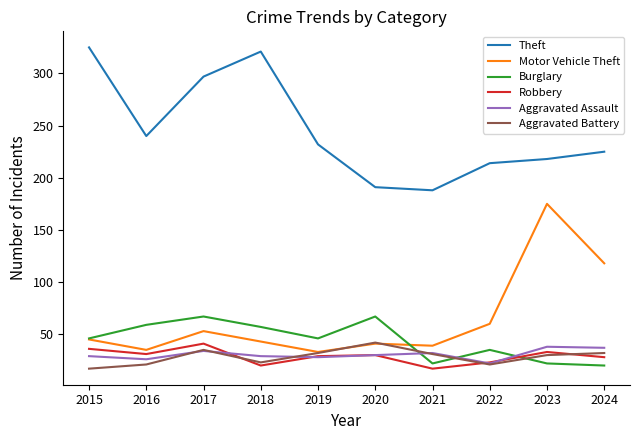

Does the chart have visible grid lines?

No